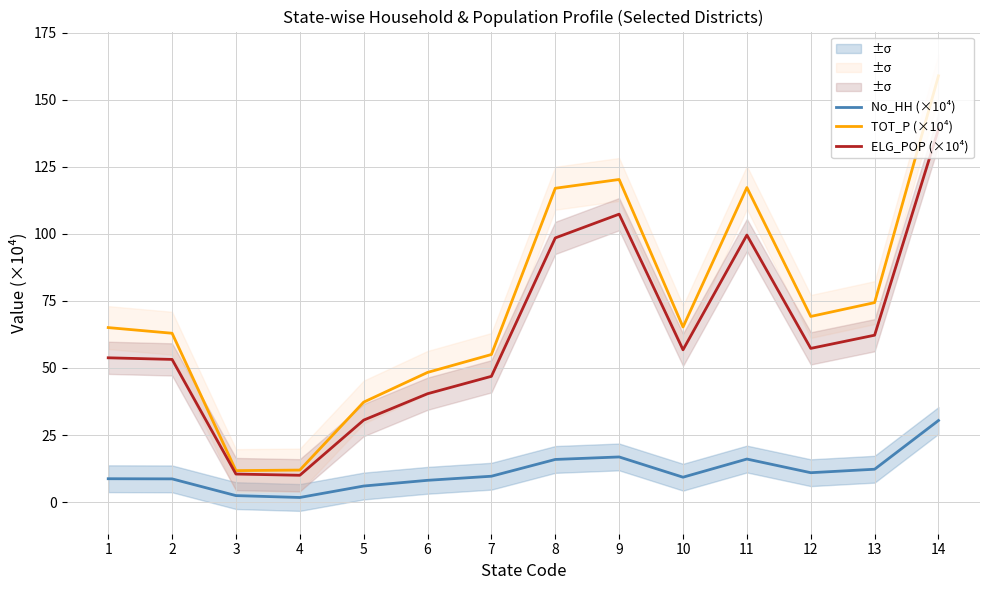

Where is the first local minimum for No_HH (×10⁴)?

4